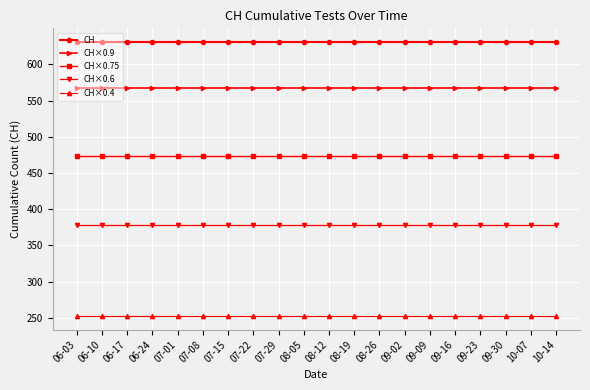

What are all the series names shown in the legend?

CH, CH×0.9, CH×0.75, CH×0.6, CH×0.4